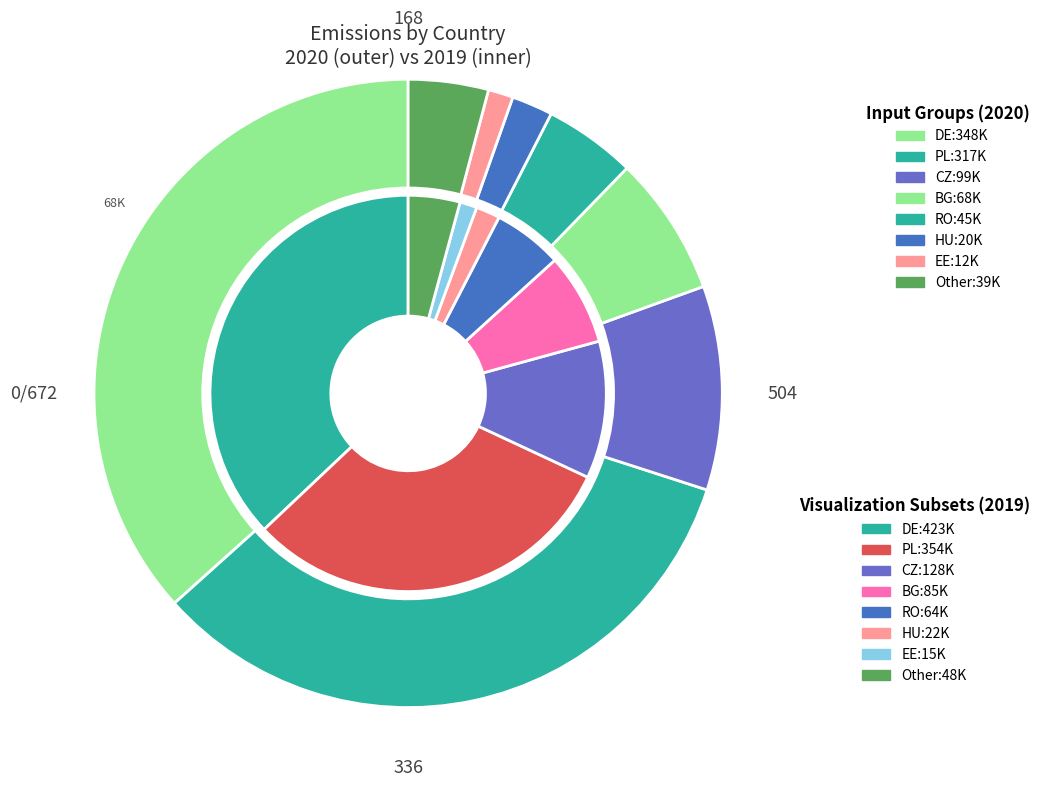

Does 6 represent more than half of the total?

No